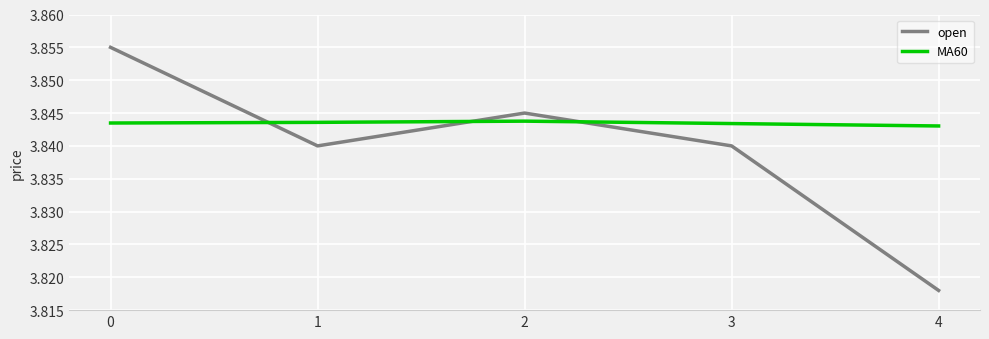

Which series has the widest spread of values?

open